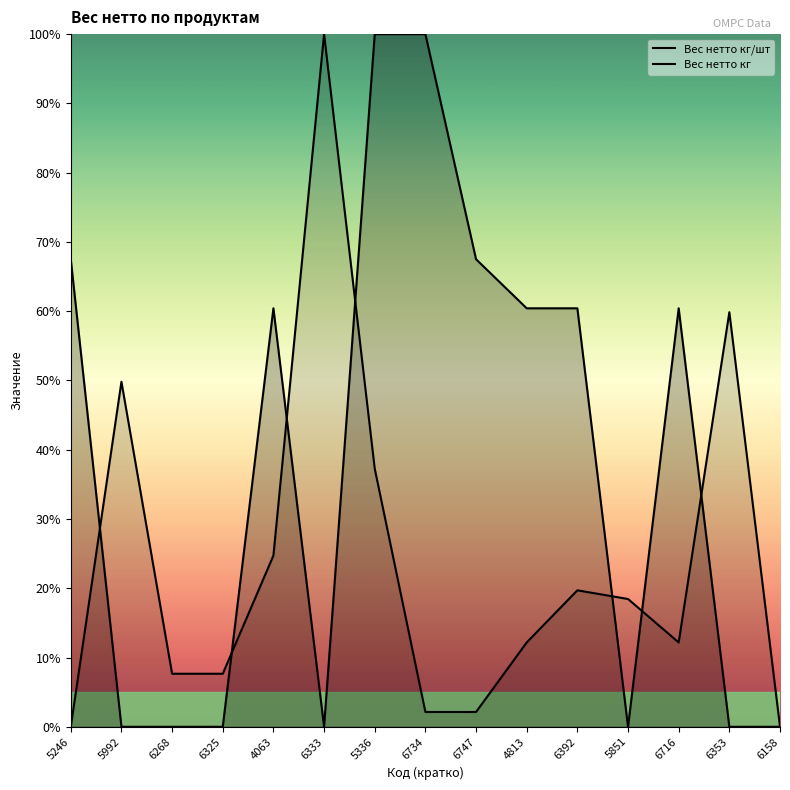

In Вес нетто кг, how many points are lower than both neighbors (excluding endpoints)?

1